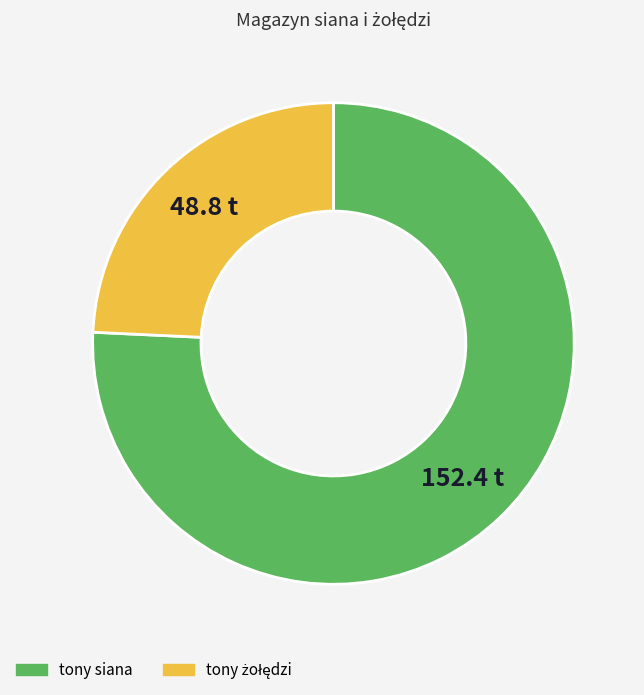

Is there any slice that represents more than half of the pie?

Yes